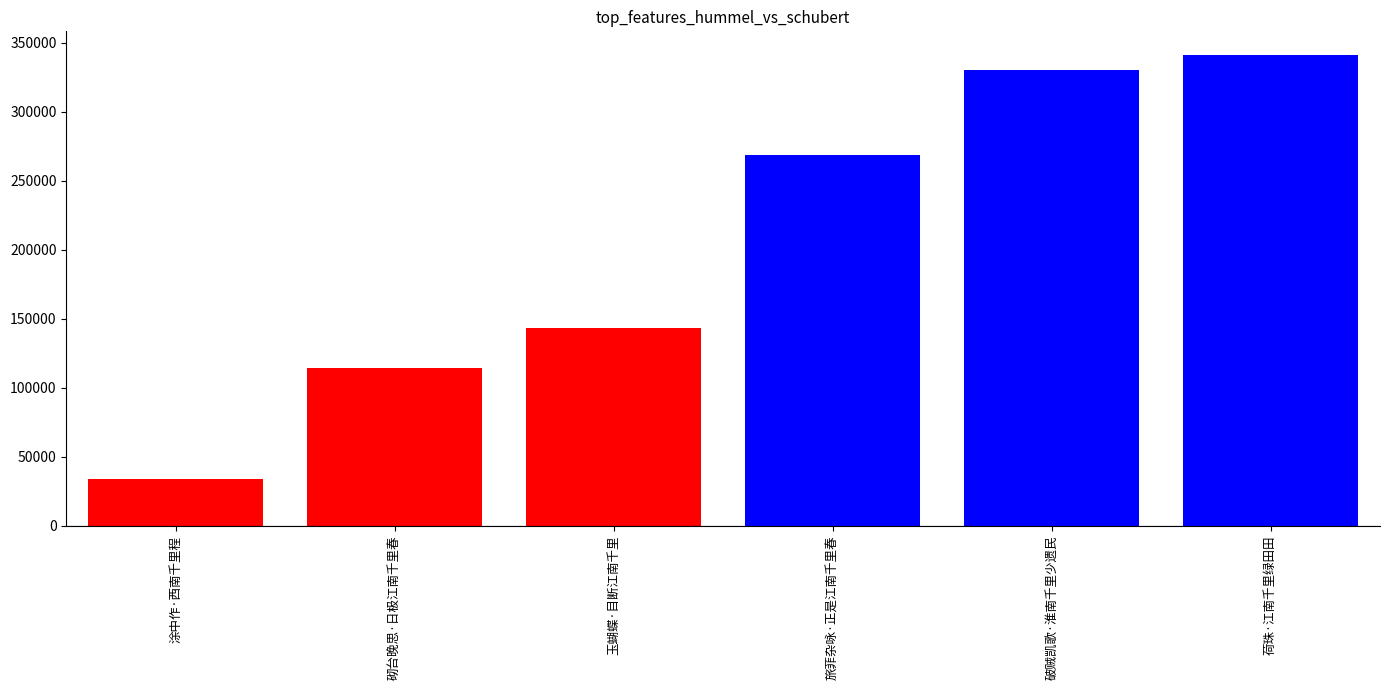

How many series are shown in this chart?

1